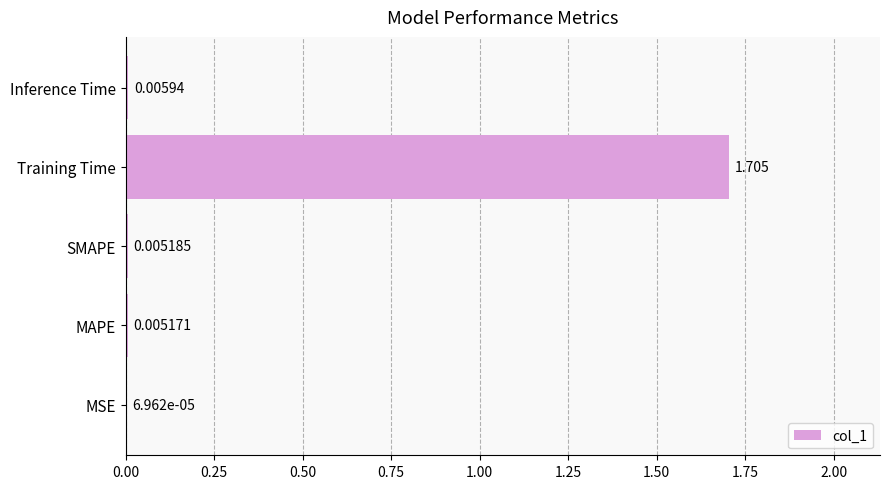

At which label is the value closest to 0?

MSE